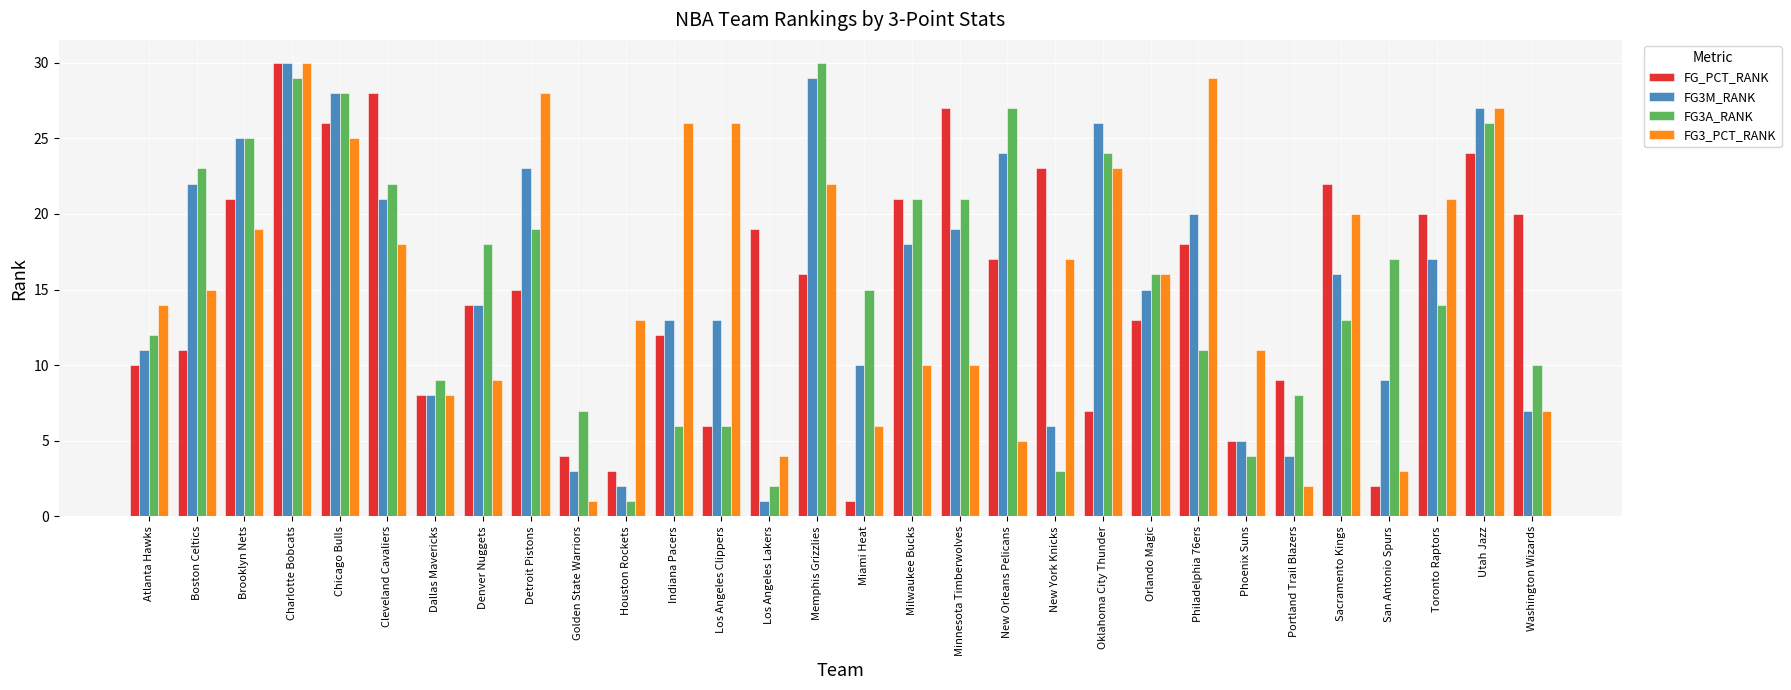

At which category is the sum across all series the highest?

Charlotte Bobcats